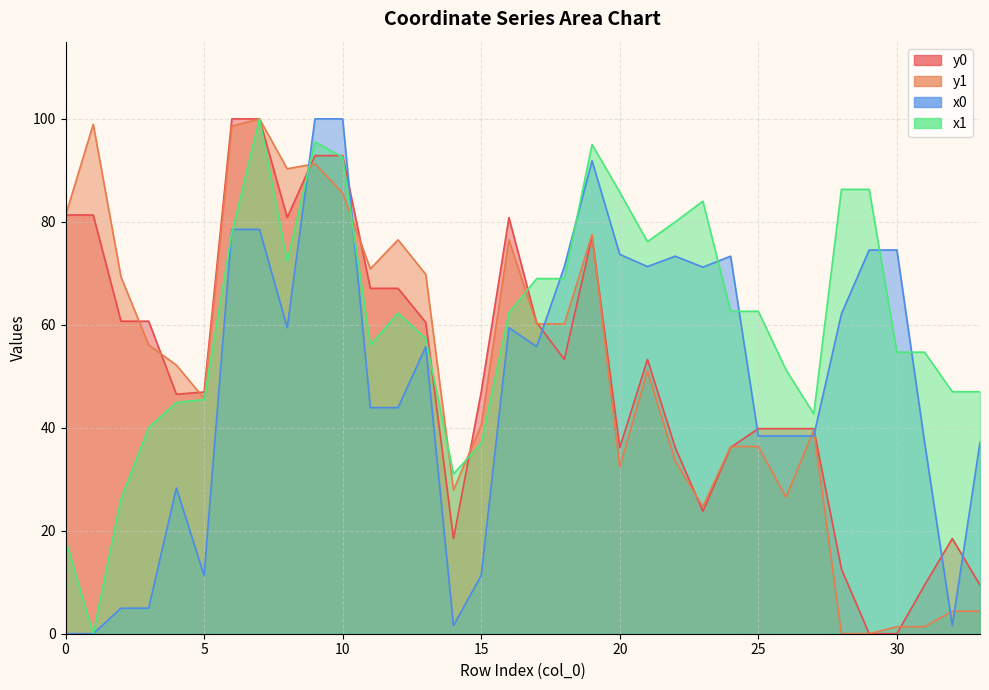

What is the sum of the y0 values at 14 and 12?

85.6